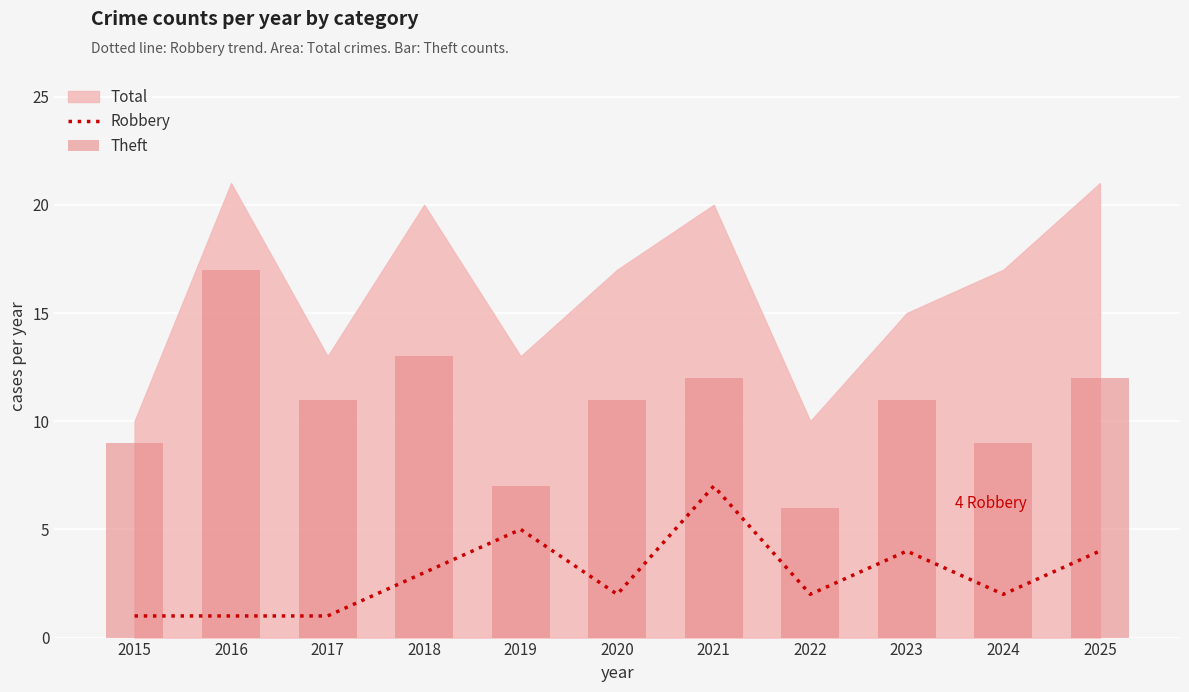

The Robbery series shows 0 at 2016. True or false?

False